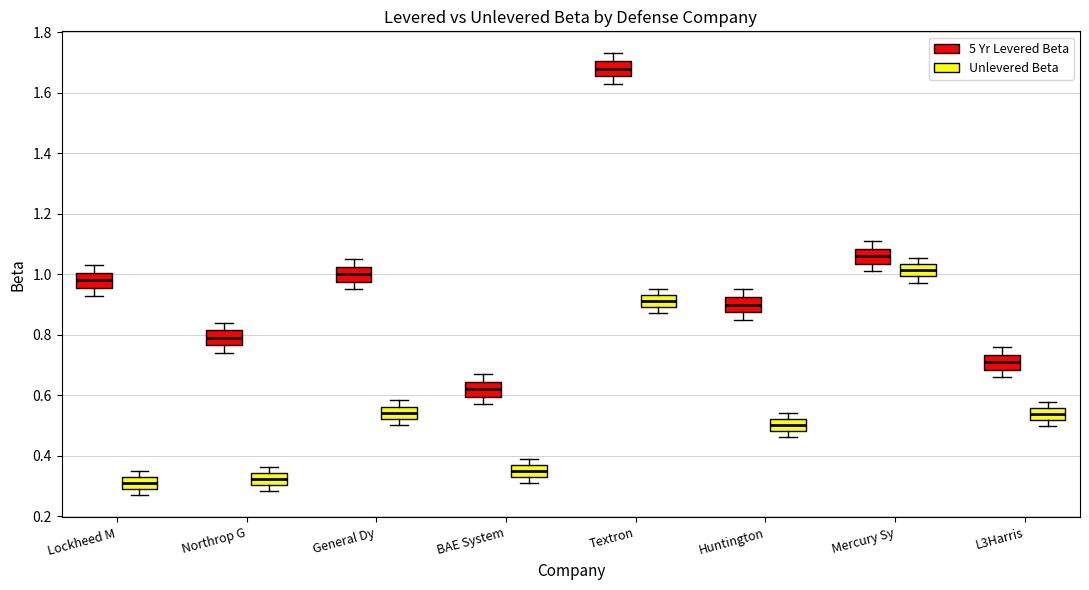

Which box's median line is the highest?

Textron (5 Yr Levered Beta)